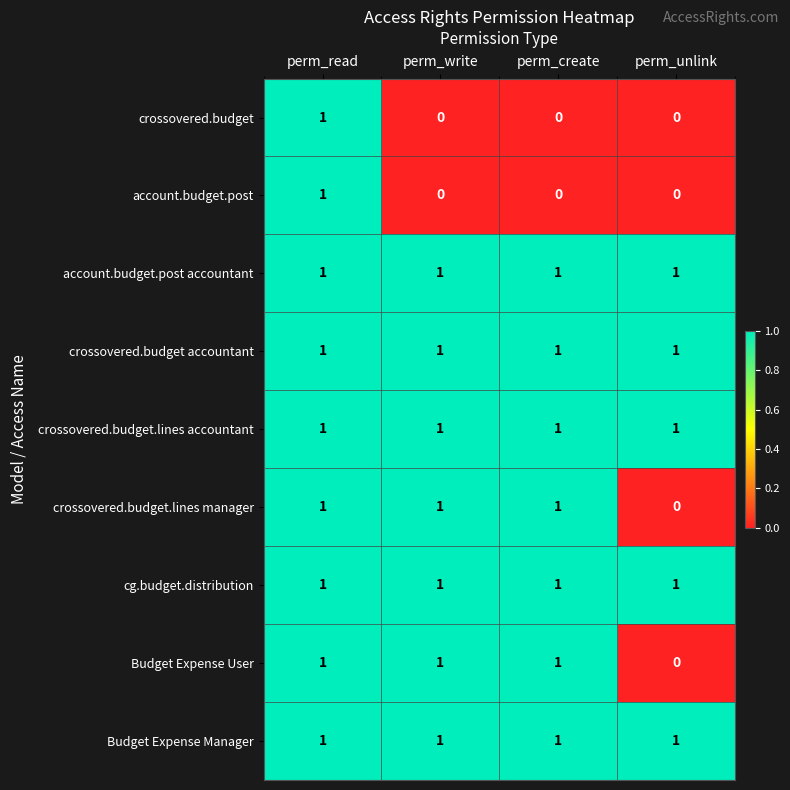

The crossovered.budget.lines manager series shows 0 at perm_create. True or false?

False